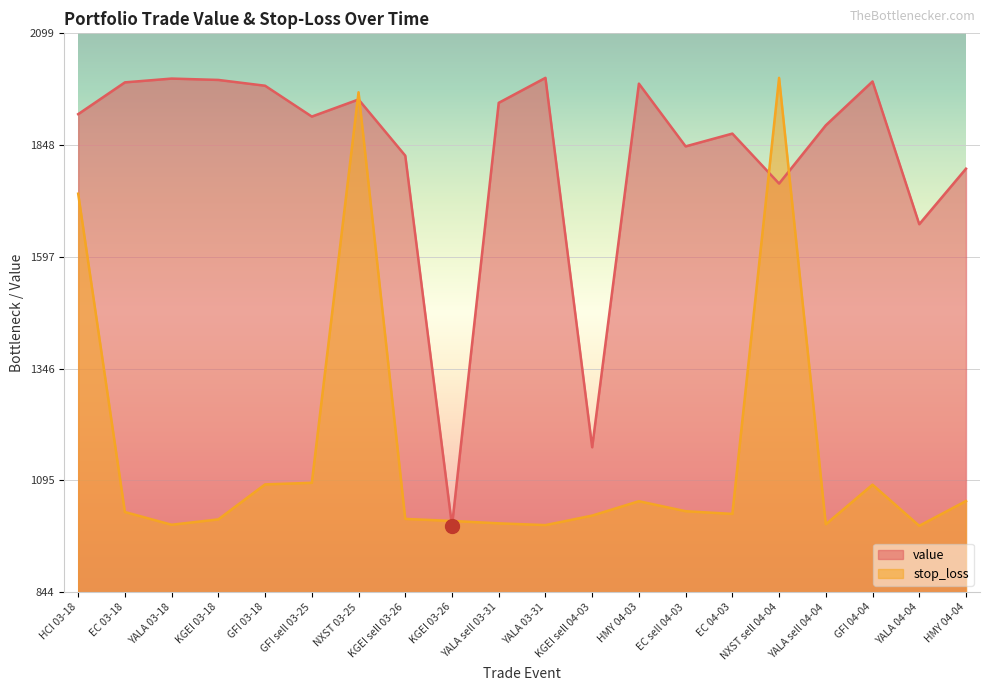

At which category is the sum across all series the highest?

NXST 03-25